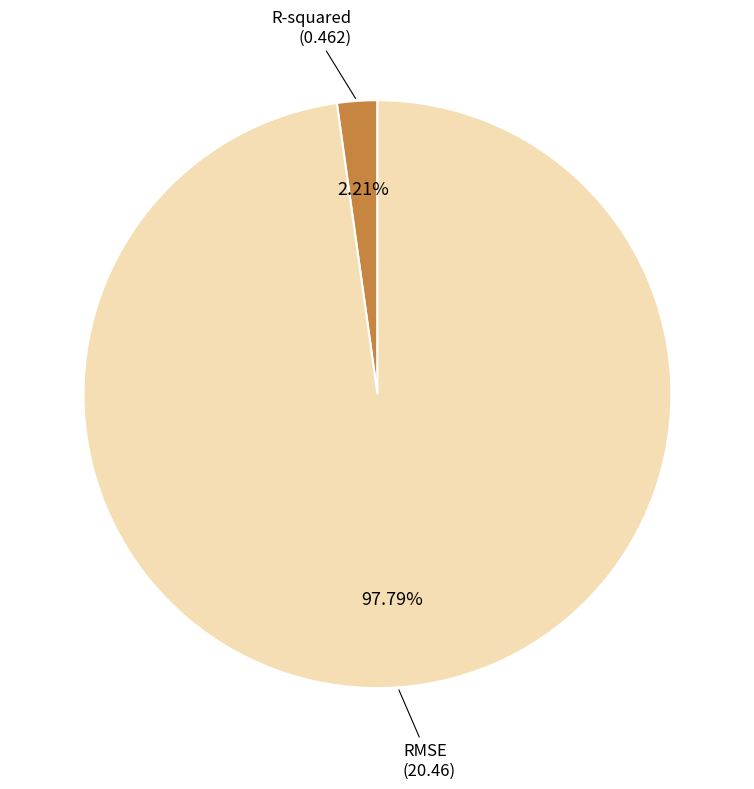

Which slice is the smallest?

R-squared